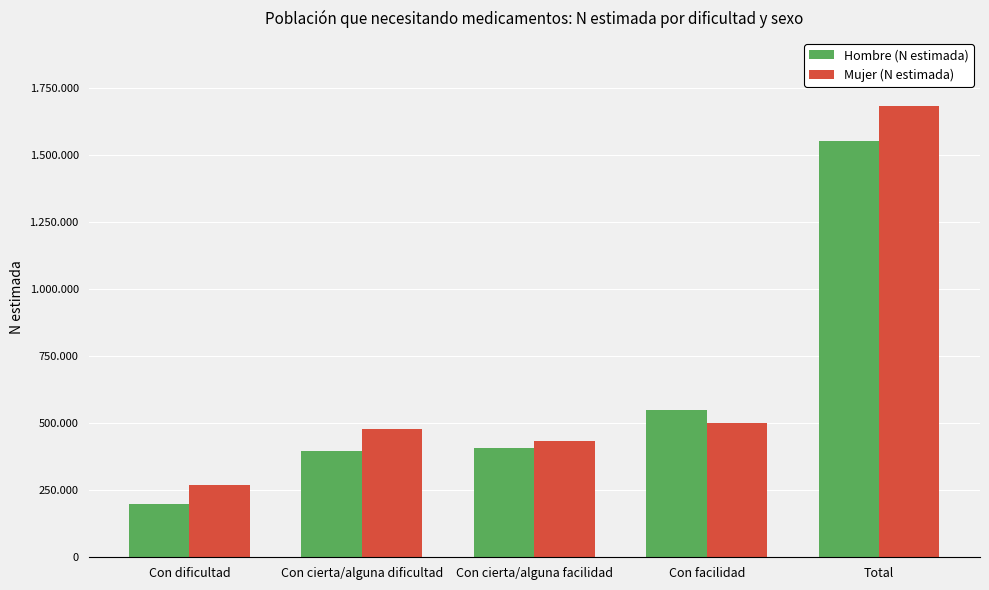

What are all the series names shown in the legend?

Hombre (N estimada), Mujer (N estimada)